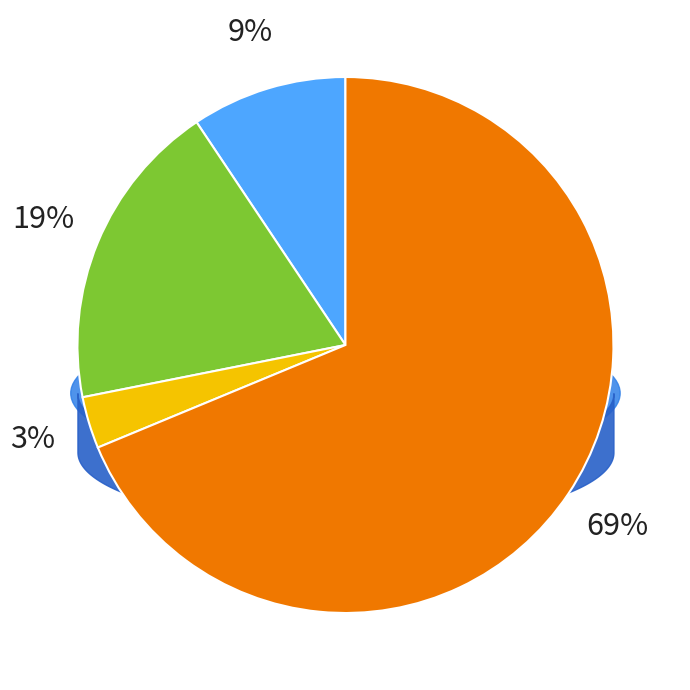

What percentage is the Robbery slice, to the nearest percent?

69%